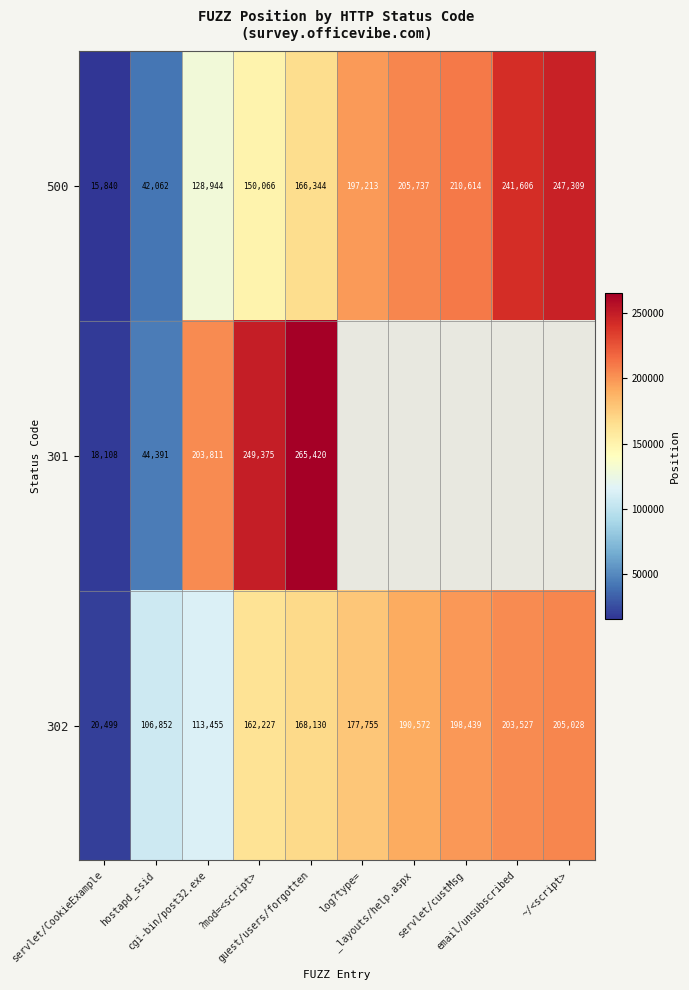

What is the sum of all 302 values?

1546484